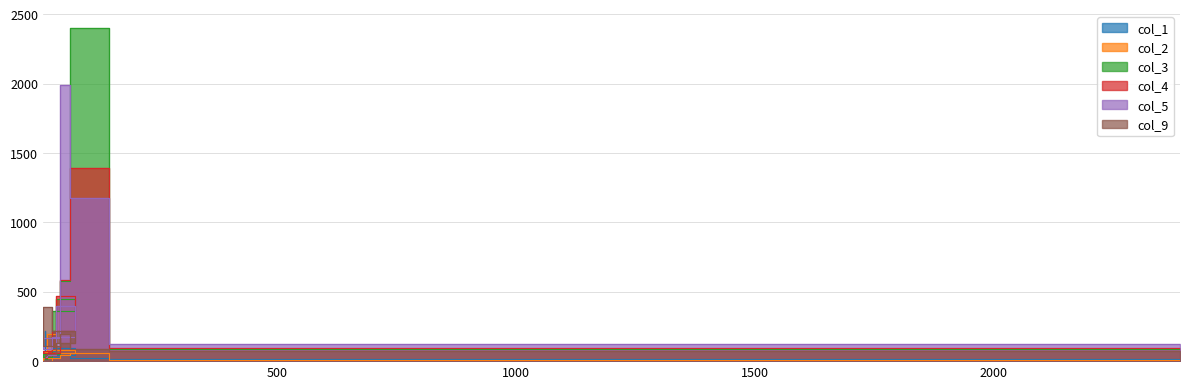

Which category has the highest value across all series?

148